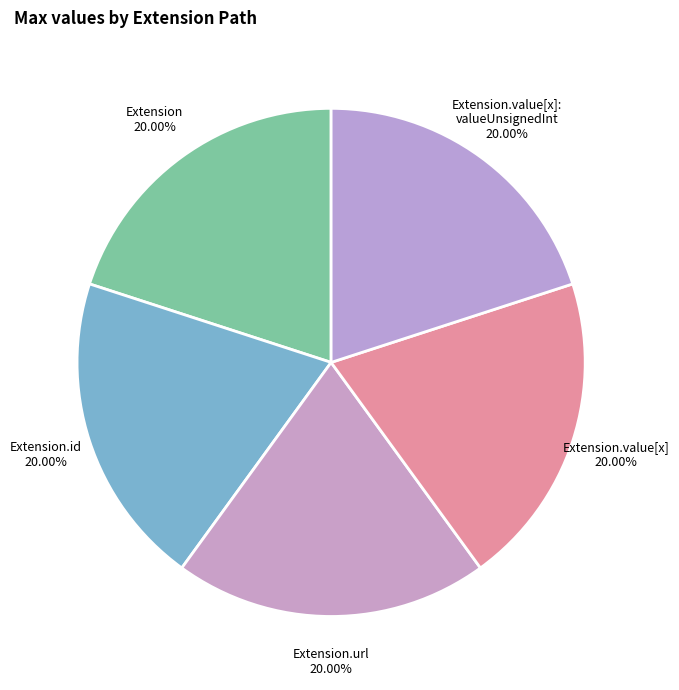

Count the number of slices in the pie.

5